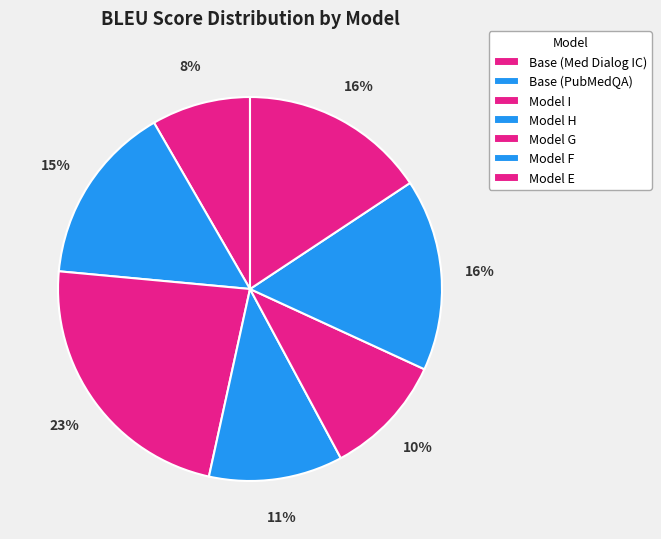

The Model H slice represents 11% of the pie. True or false?

True